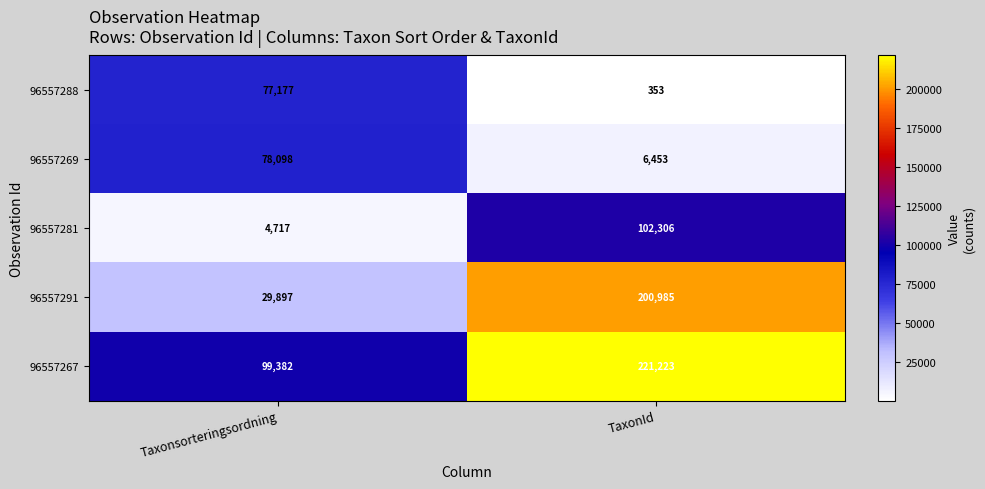

Between Taxonsorteringsordning and TaxonId, which series saw the biggest shift?

96557291